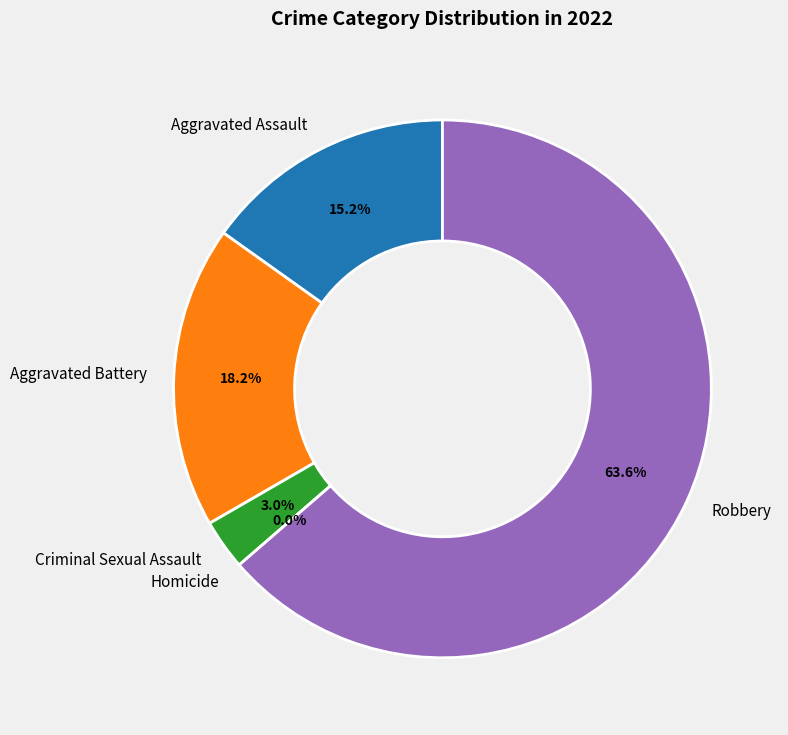

Is it true that Aggravated Battery is 6% of the pie?

False